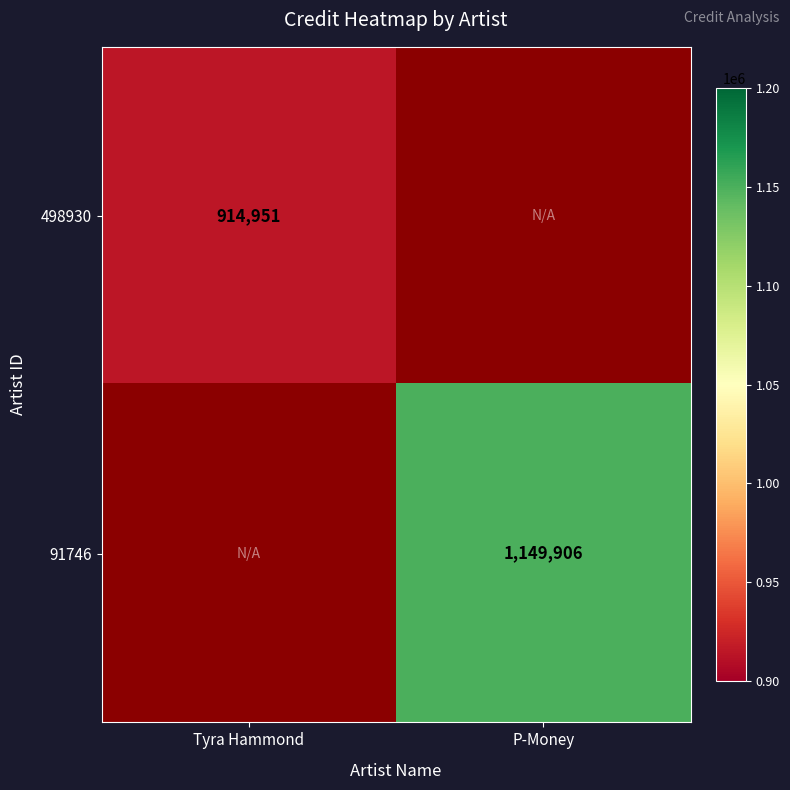

The value of 498930 at Tyra Hammond is 914951. True or false?

True